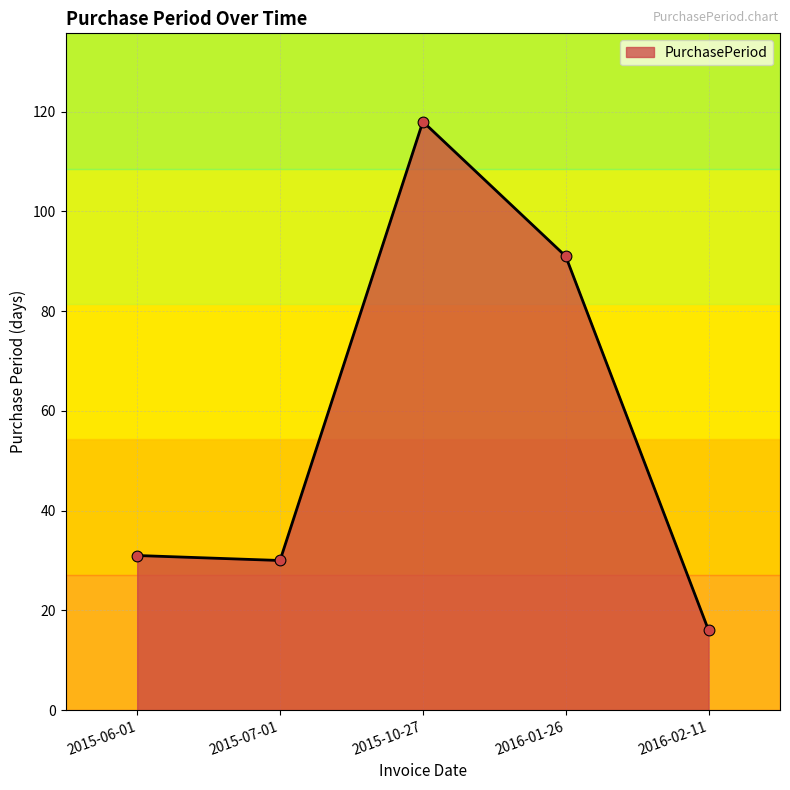

Which has a higher value, 2016-02-11 or 2015-07-01?

2015-07-01